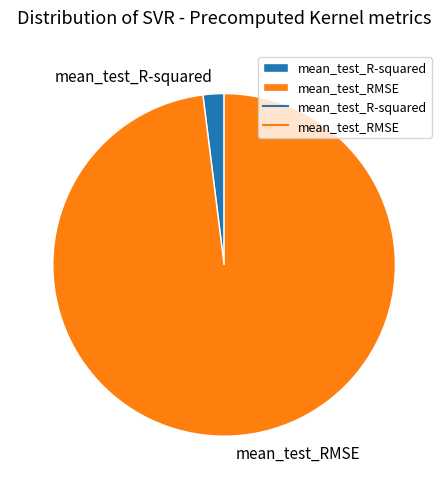

The mean_test_RMSE slice represents 98% of the pie. True or false?

True